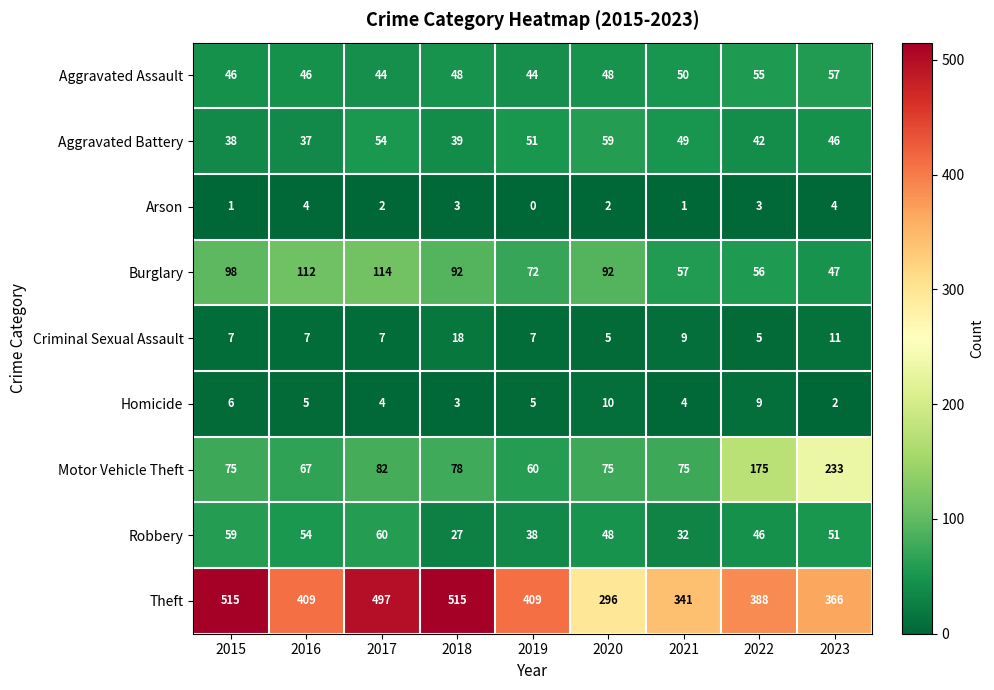

Which series has the widest spread of values?

Theft